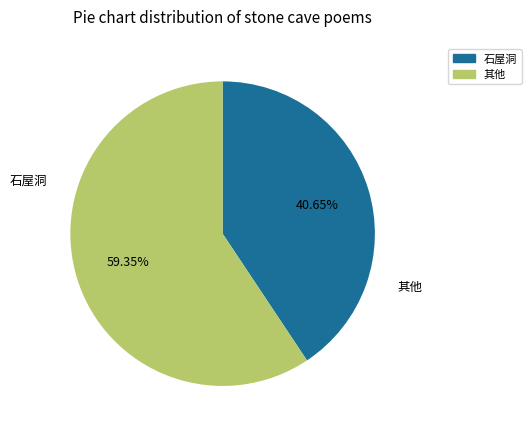

Is there any slice that represents more than half of the pie?

Yes